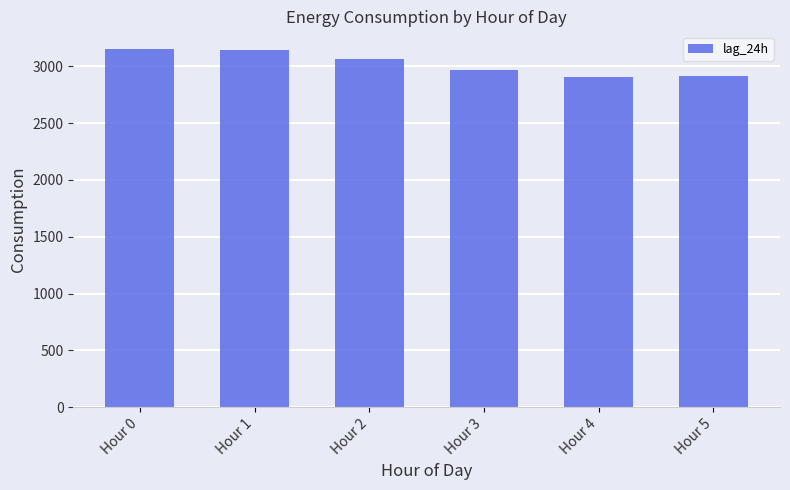

How many distinct data groups are displayed?

1